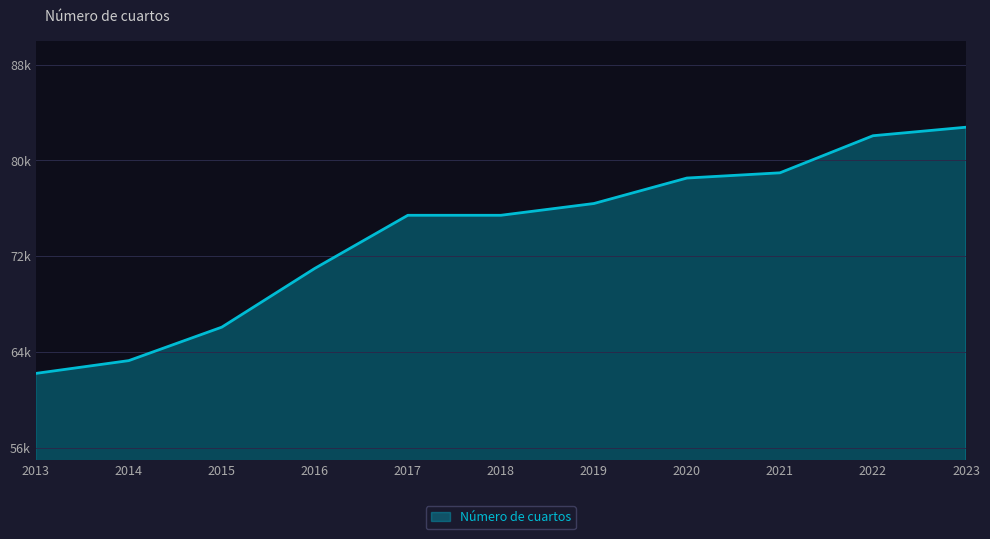

The value at 2021 is 114628. True or false?

False